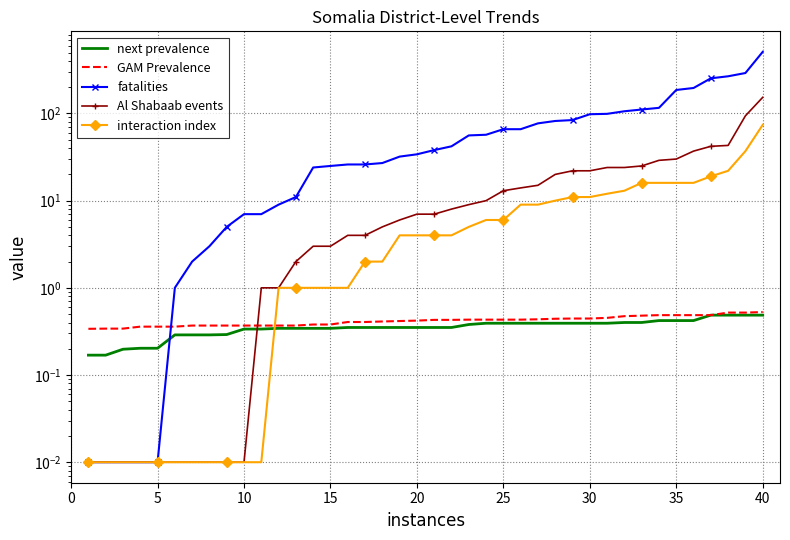

How many values in the Al Shabaab events series exceed 7?

19